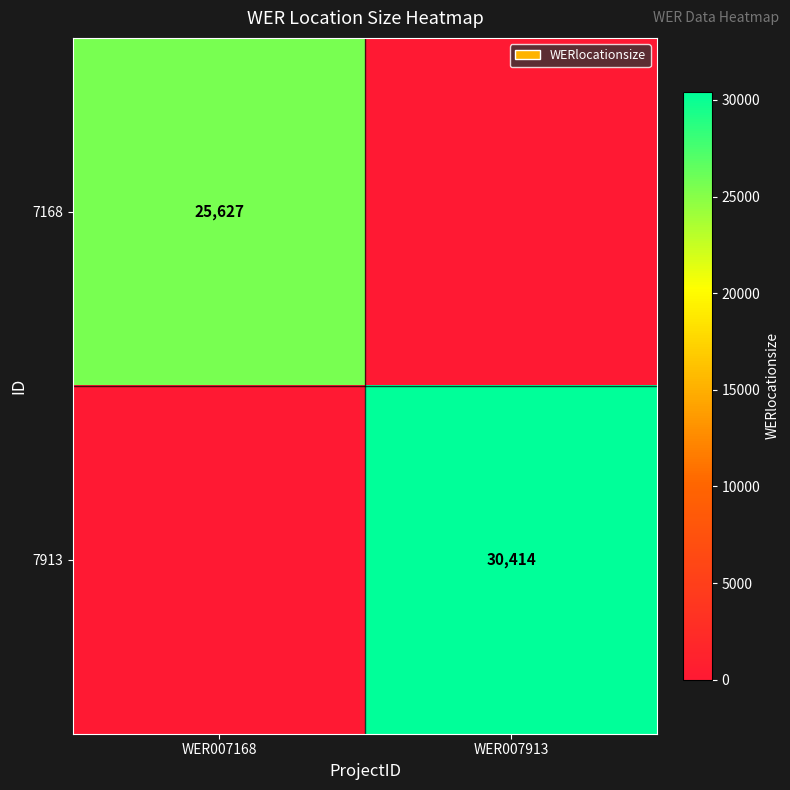

The 7913 series shows 46718 at WER007913. True or false?

False